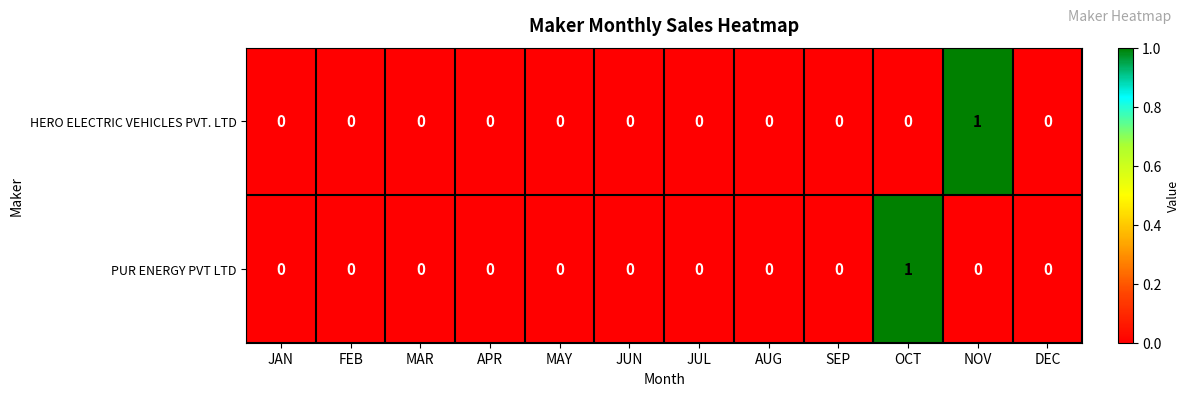

Is it true that HERO ELECTRIC VEHICLES PVT. LTD equals 0 at FEB?

True